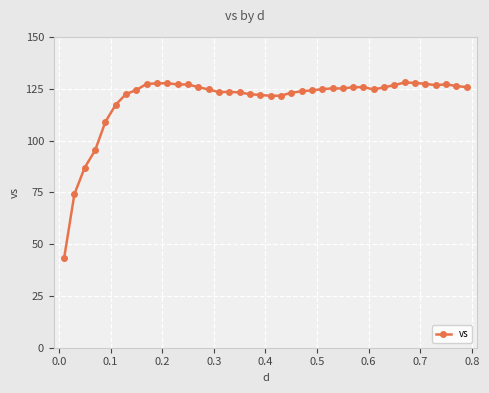

What is the value of the 2nd point from the left?

74.2